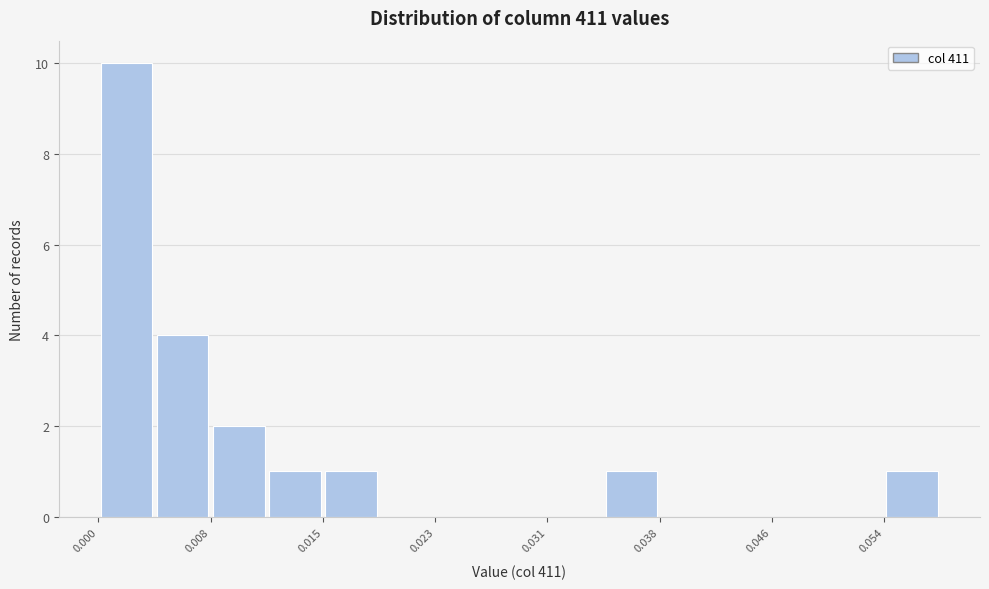

Read against the x-axis, roughly where is the centre of the tallest bar?

0.002